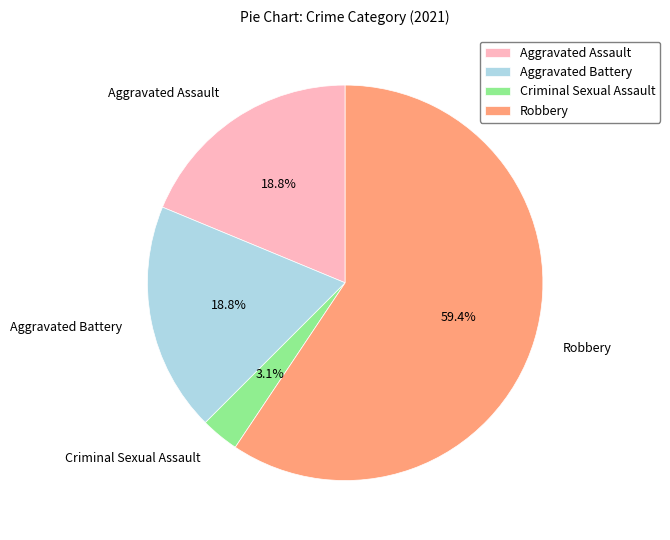

How many slices are in this pie chart?

4